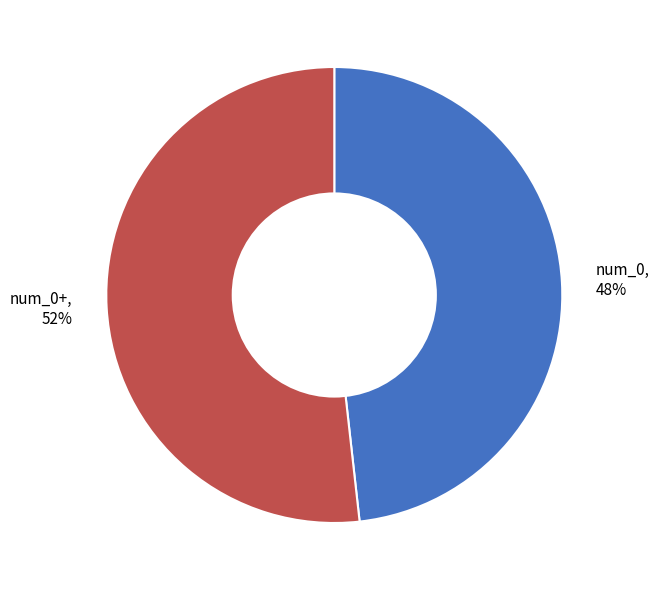

Is it true that num_0+ is 52% of the pie?

True